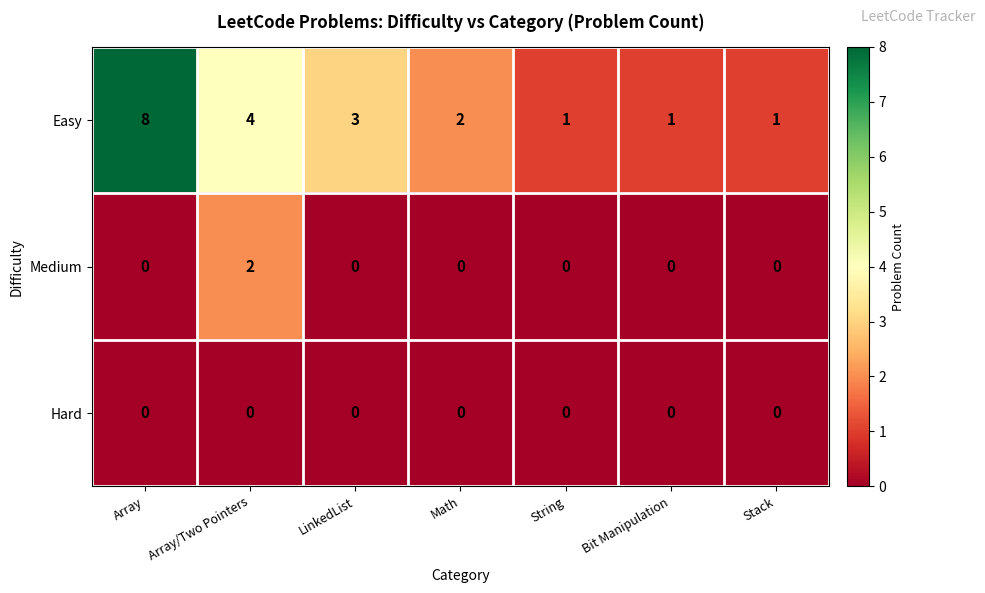

Which series has the largest range (max minus min)?

Easy